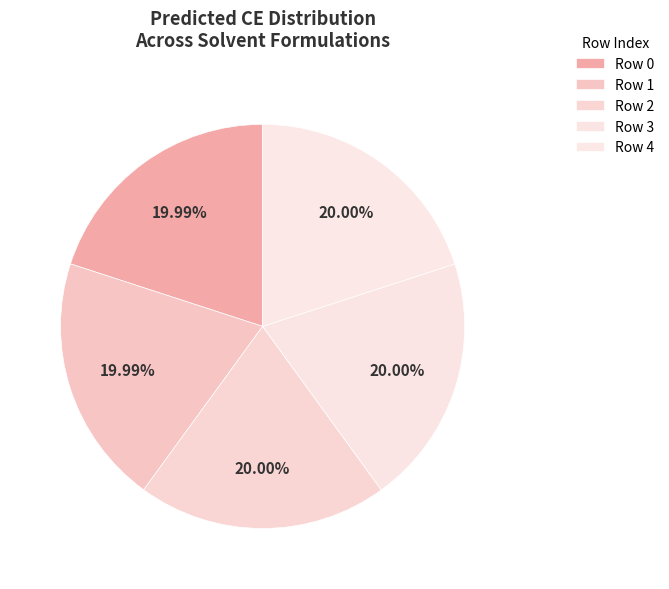

Which category has the biggest portion of the pie?

Row 3